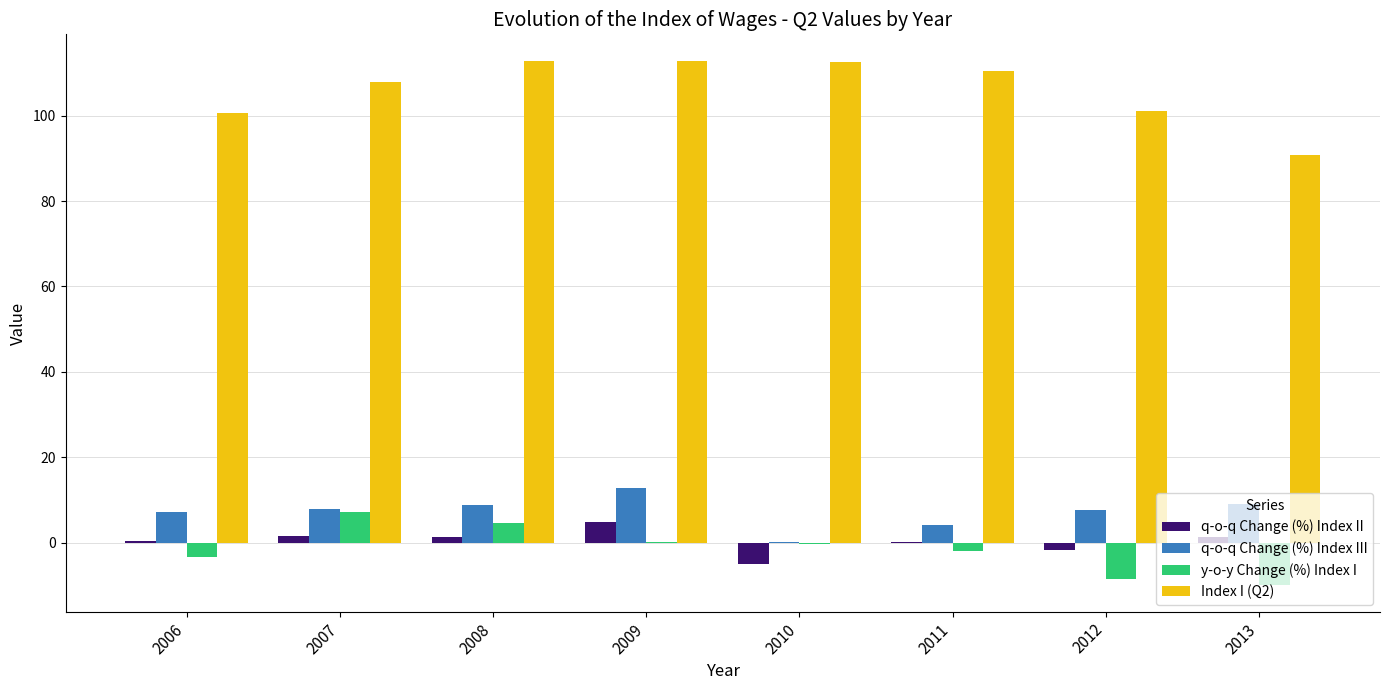

How many data points does each series have?

8